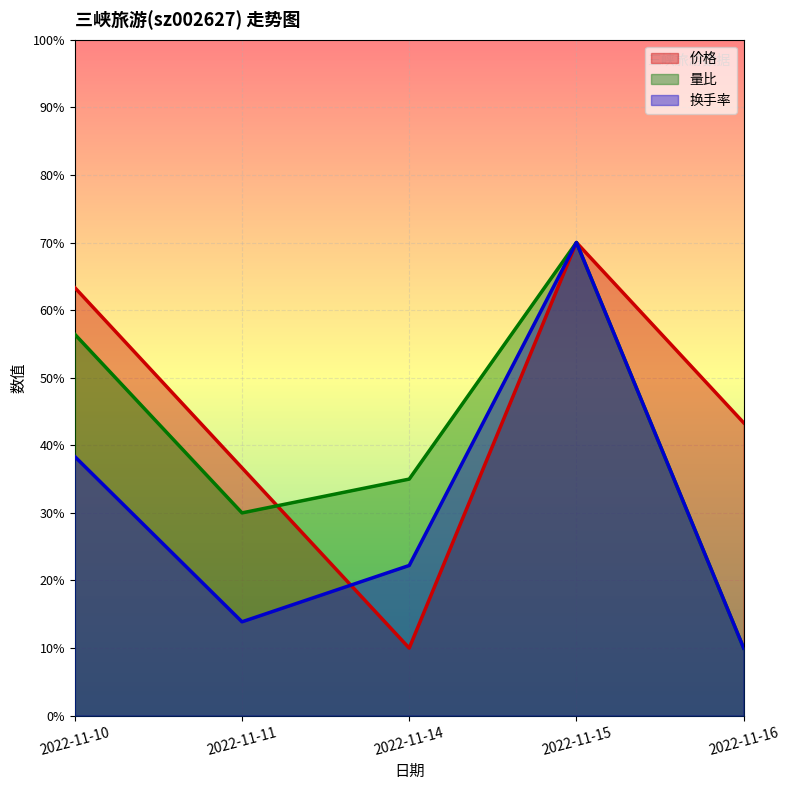

True or false: 量比 has more than 2 points higher than both neighbors.

False